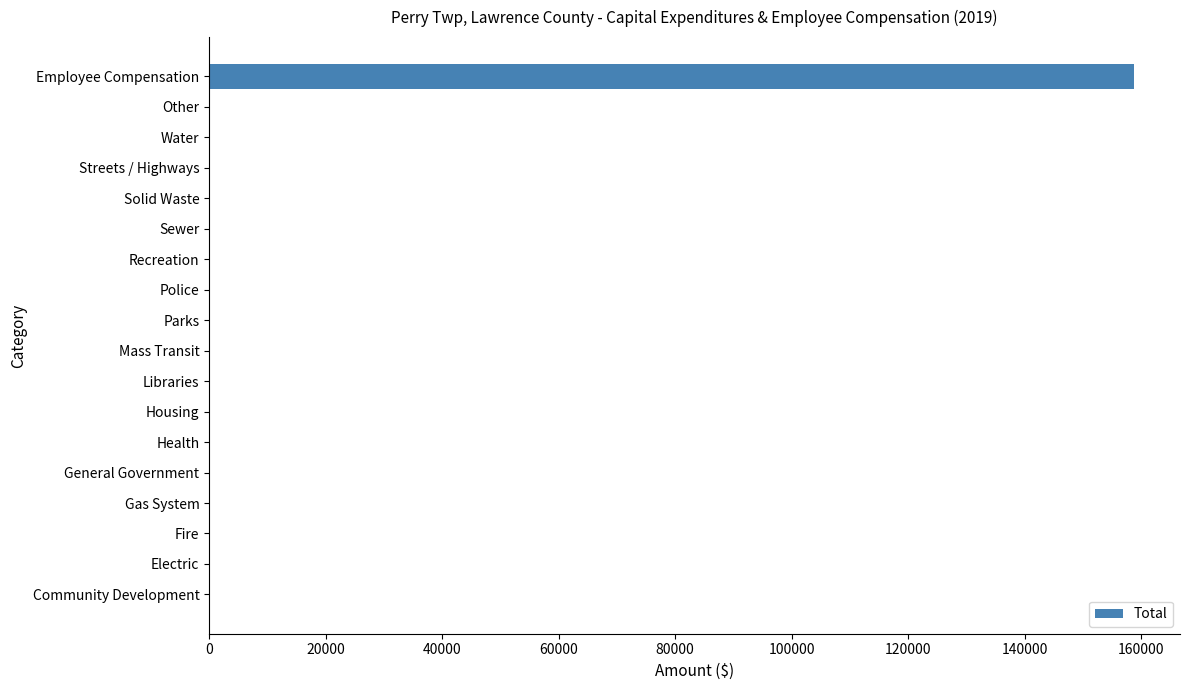

The value at Other is 68065. True or false?

False